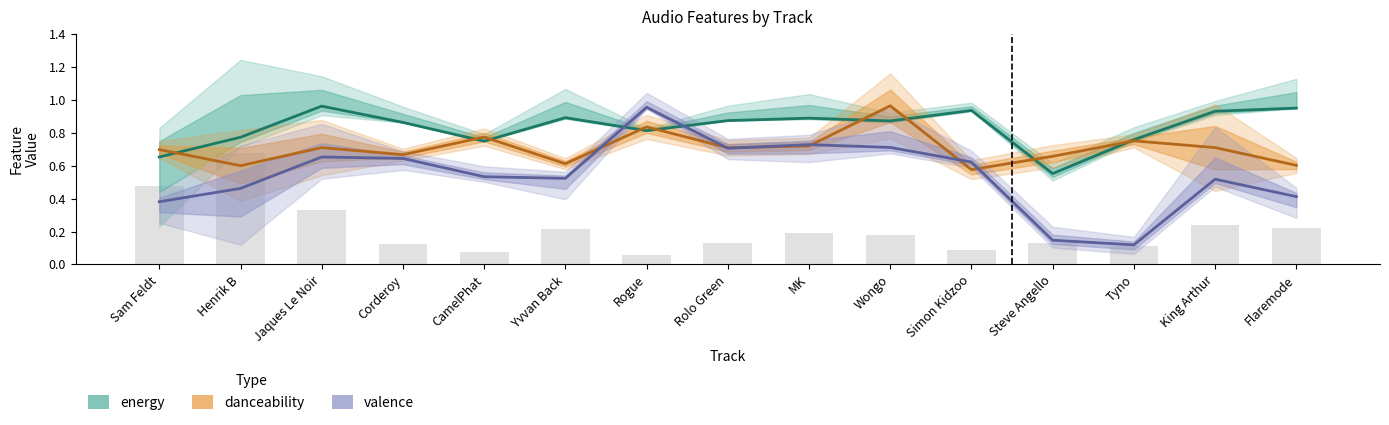

What is the difference between the maximum and minimum values in the danceability series?

0.4